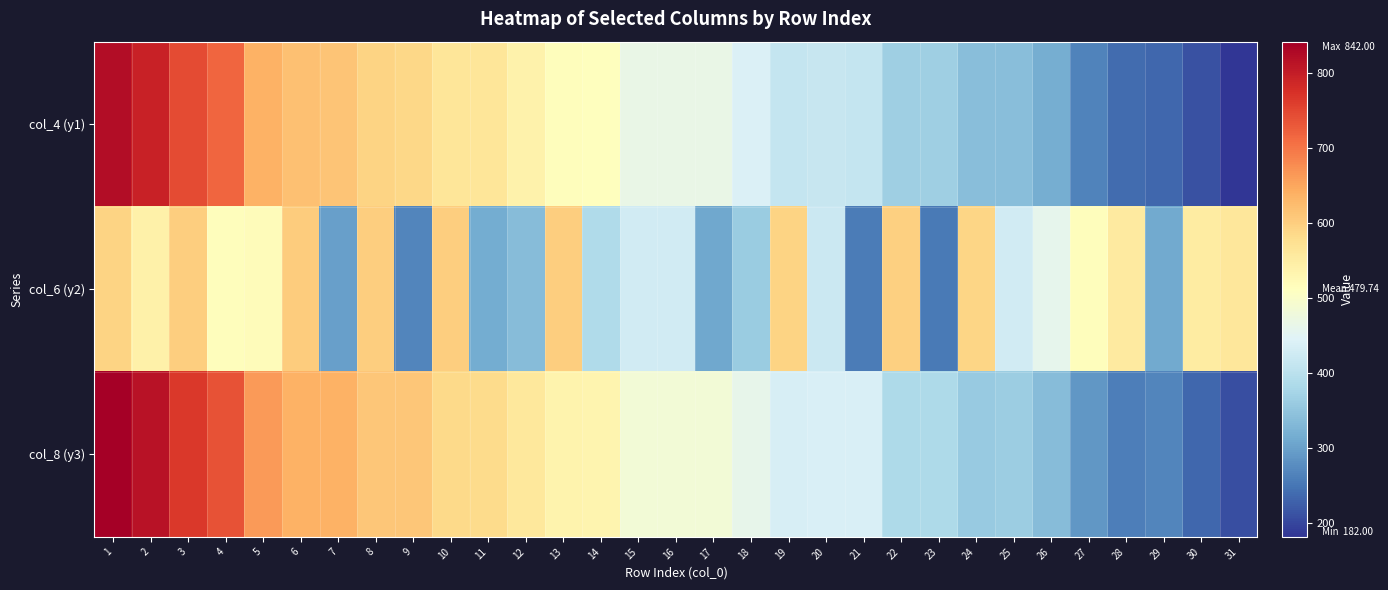

How many categories are shown in the chart?

31